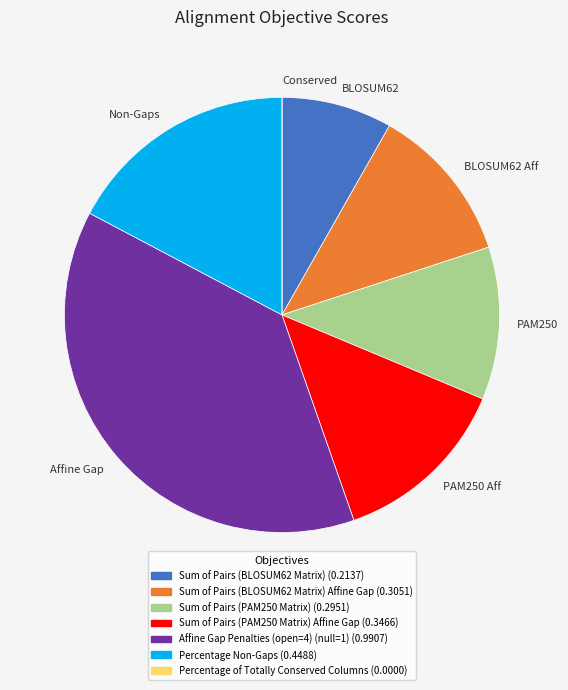

Does any single category account for the majority?

No